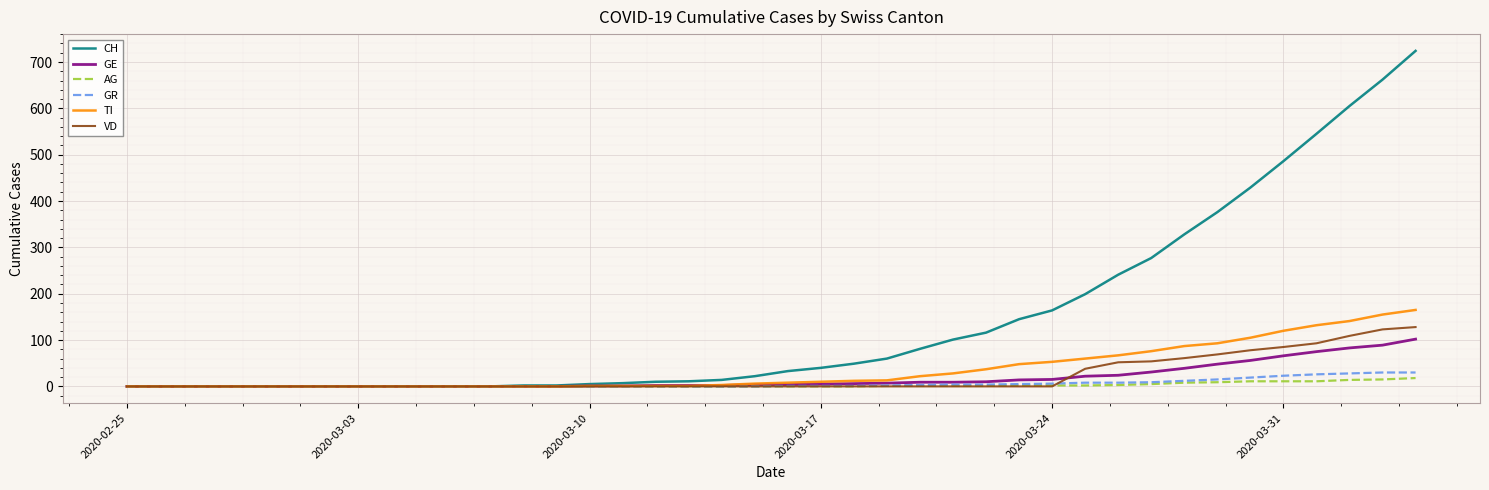

Which series has the largest total across all categories?

CH